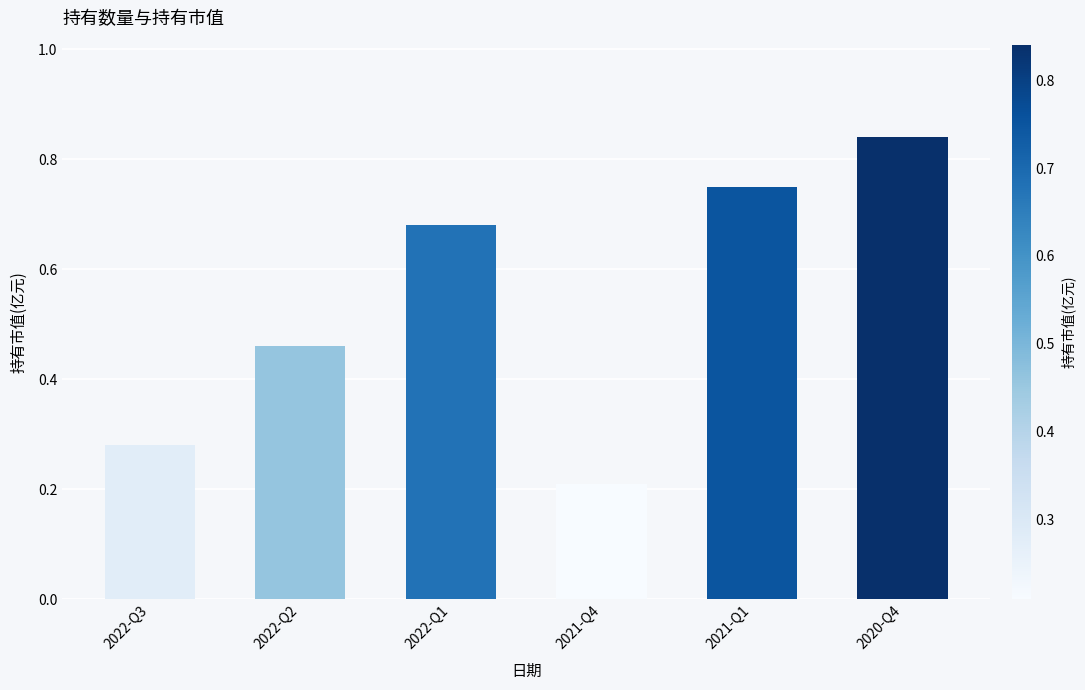

List the labels in order of value, largest first.

2020-Q4, 2021-Q1, 2022-Q1, 2022-Q2, 2022-Q3, 2021-Q4